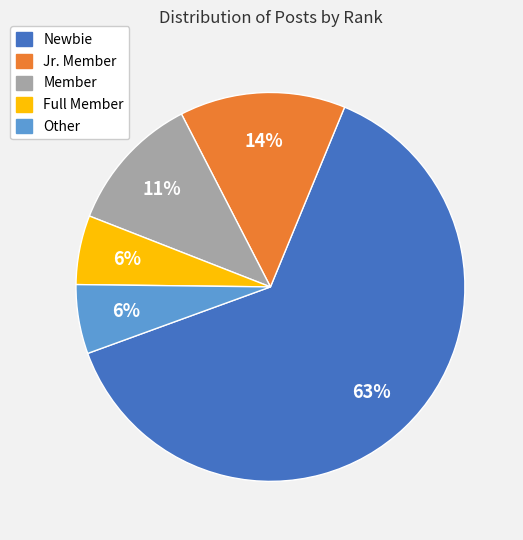

Combined, do Member and Newbie account for over 50%?

Yes